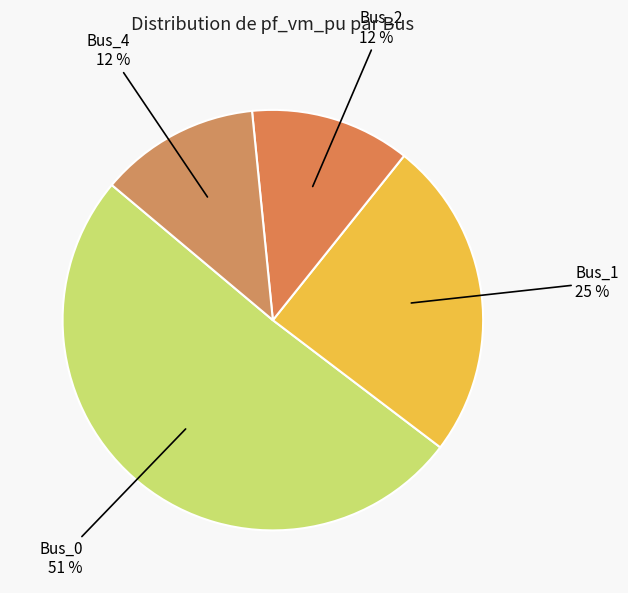

To the nearest percent, what percentage of the pie is Bus_4?

12%